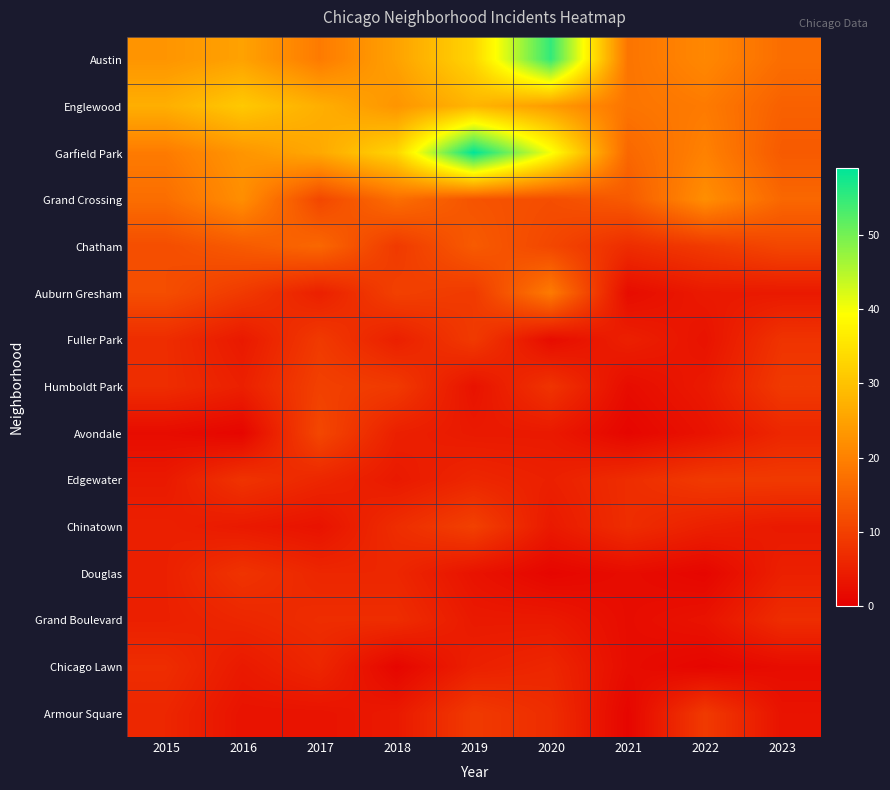

What is the greatest value displayed?

59